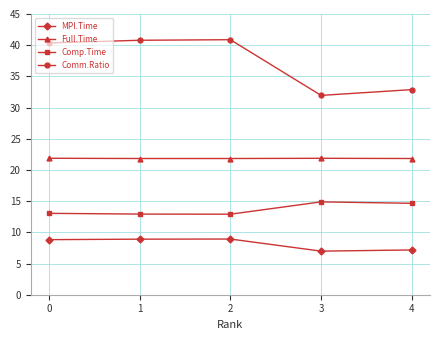

At which label is Comm.Ratio closest to 36?

4